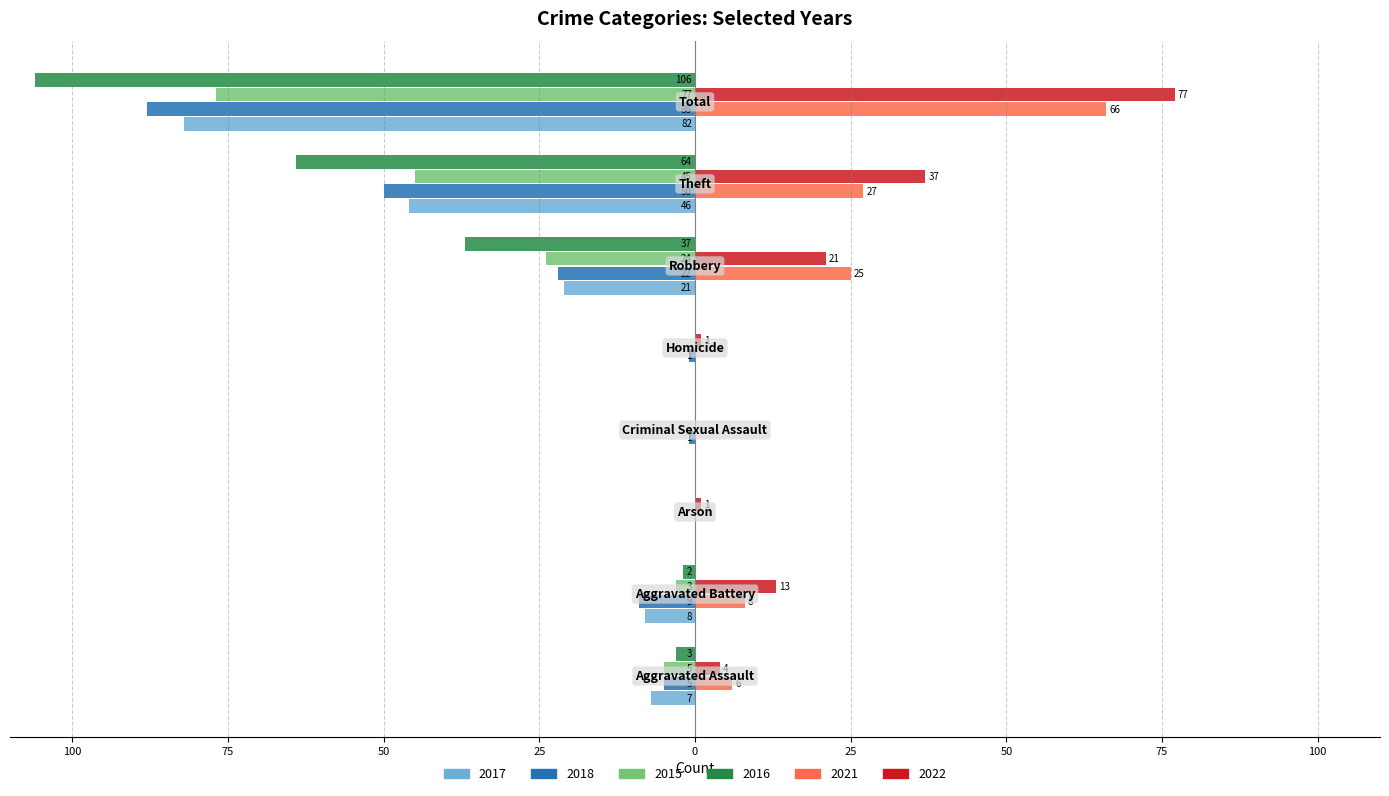

What are all the series names shown in the legend?

2017, 2018, 2015, 2016, 2021, 2022